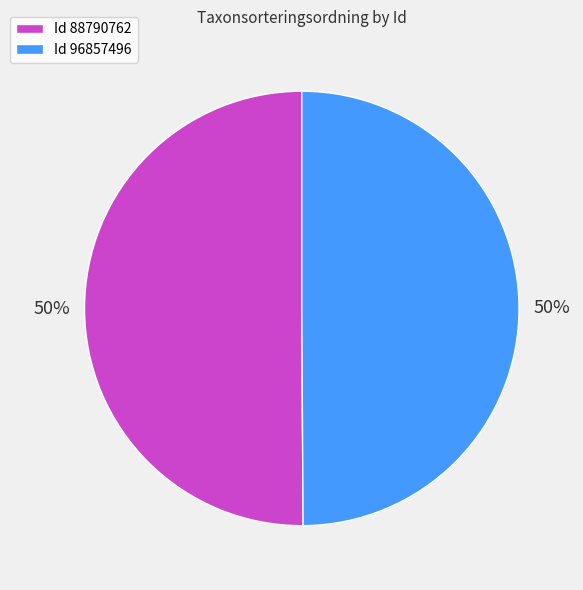

Do Id 96857496 and Id 88790762 together represent more than half of the pie?

Yes